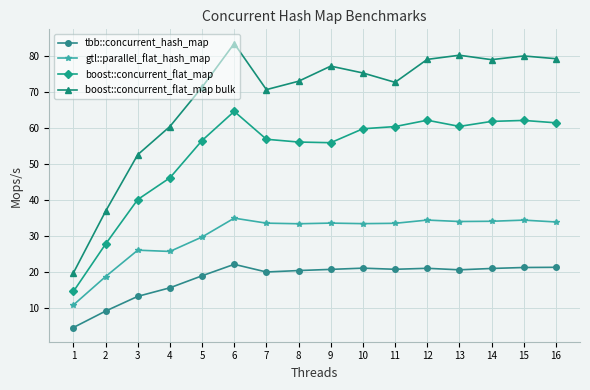

Which series has the largest range (max minus min)?

boost::concurrent_flat_map bulk